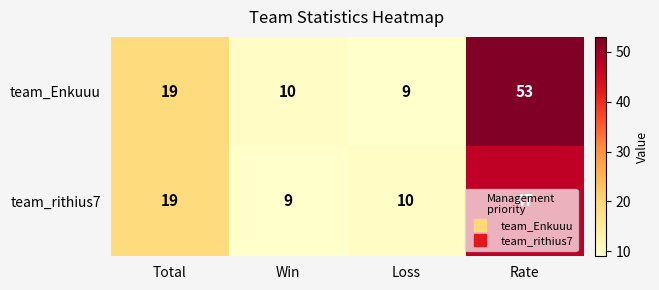

At which category is the sum across all series the highest?

Rate